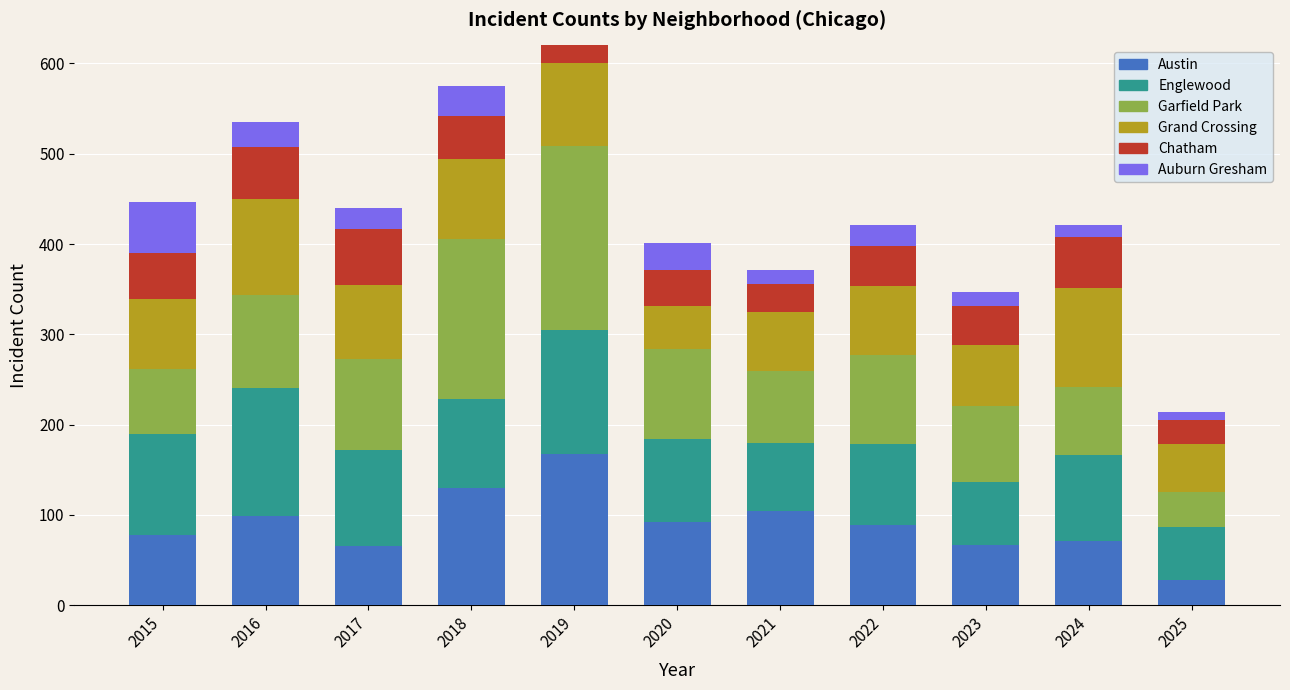

What is the value of the Grand Crossing bar at the 11th from the left?

53